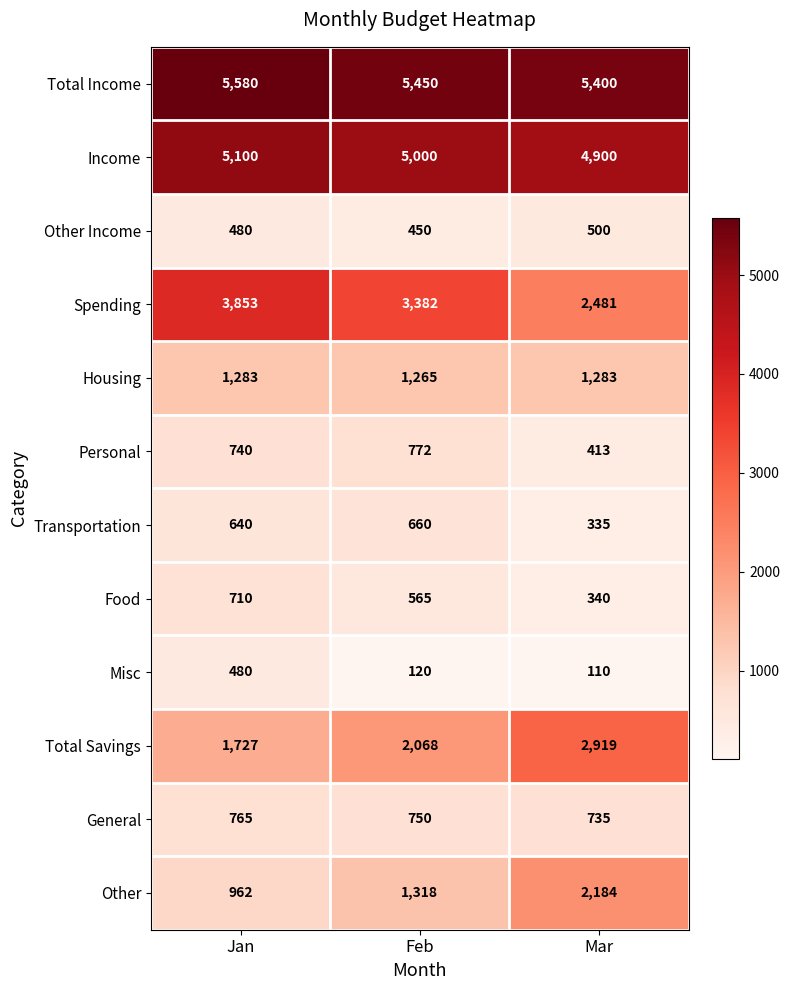

What is the spread (max minus min) of values at Feb?

5330